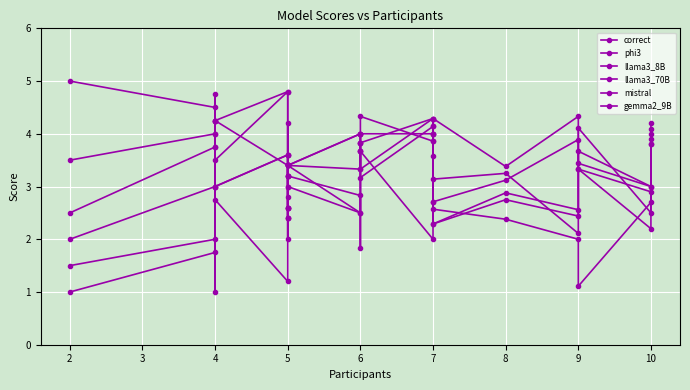

Rank the series by their maximum value, from lowest to highest.

llama3_8B, correct, mistral, phi3, gemma2_9B, llama3_70B